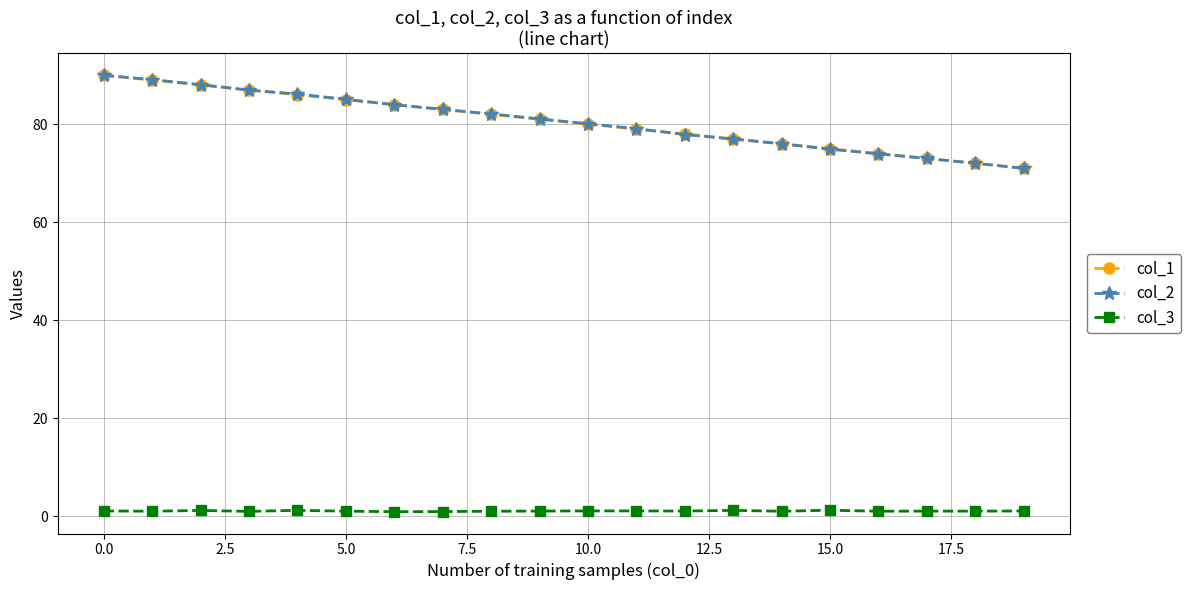

True or false: col_3 and col_1 cross at least once.

False